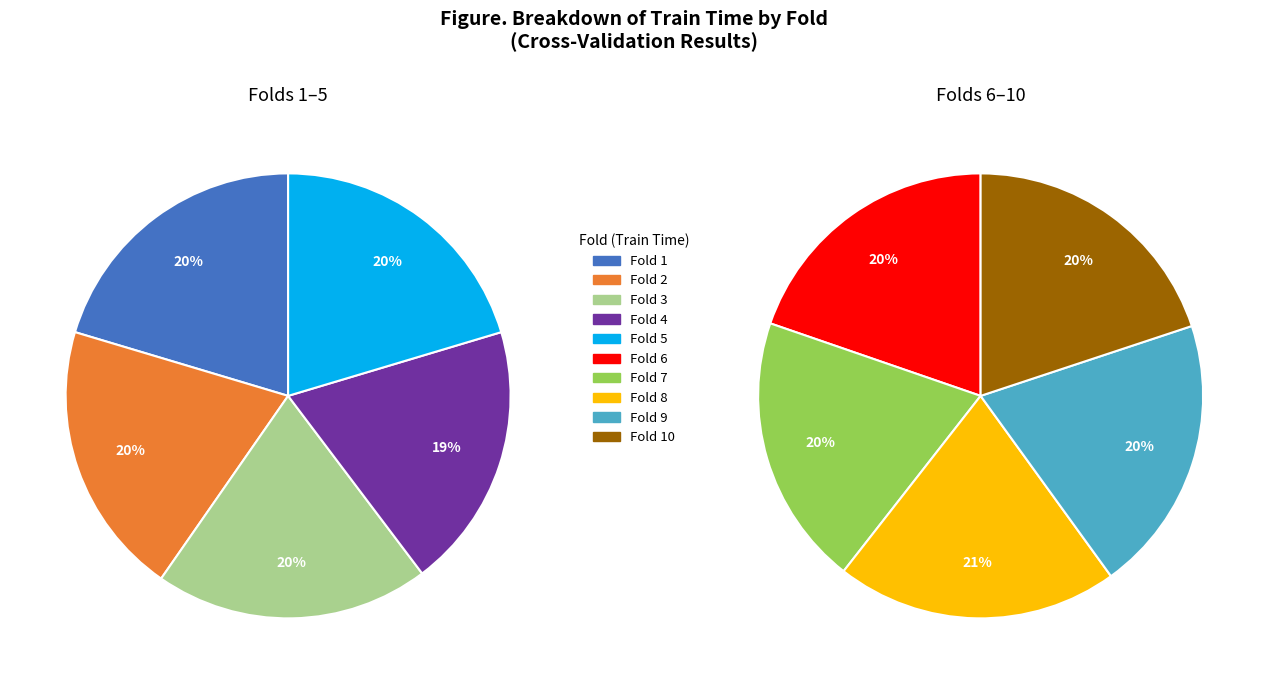

Rank the categories by value from highest to lowest.

Fold 8, Fold 9, Fold 10, Fold 5, Fold 1, Fold 7, Fold 6, Fold 2, Fold 3, Fold 4